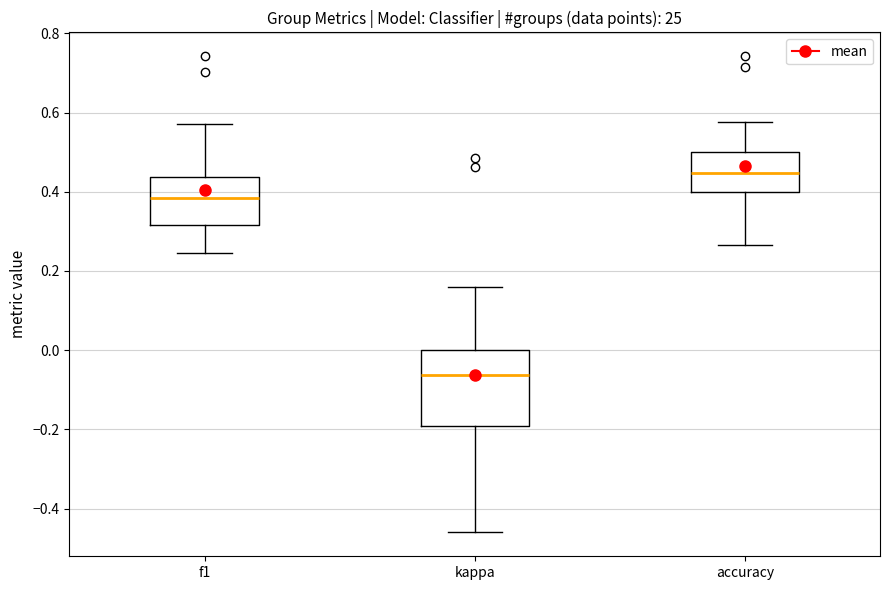

Which box's median line is the lowest?

kappa